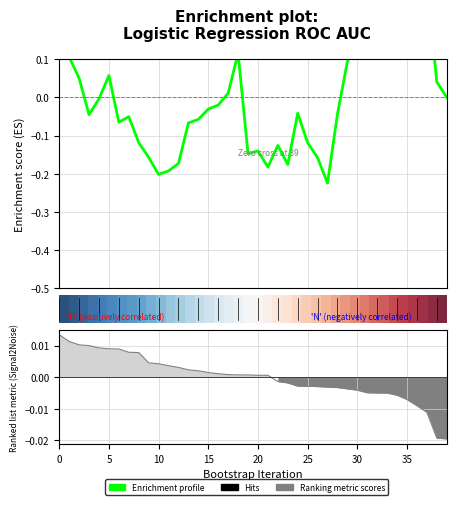

How many interior local valleys does the Enrichment profile series have?

9